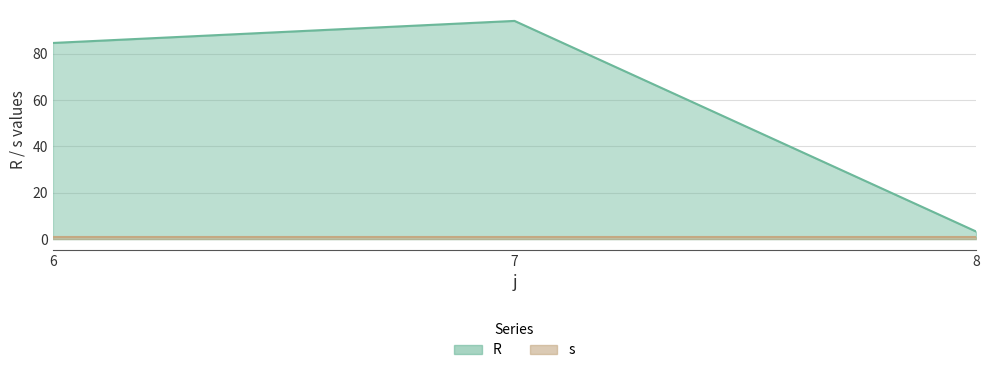

Which category has the lowest value across all series?

8